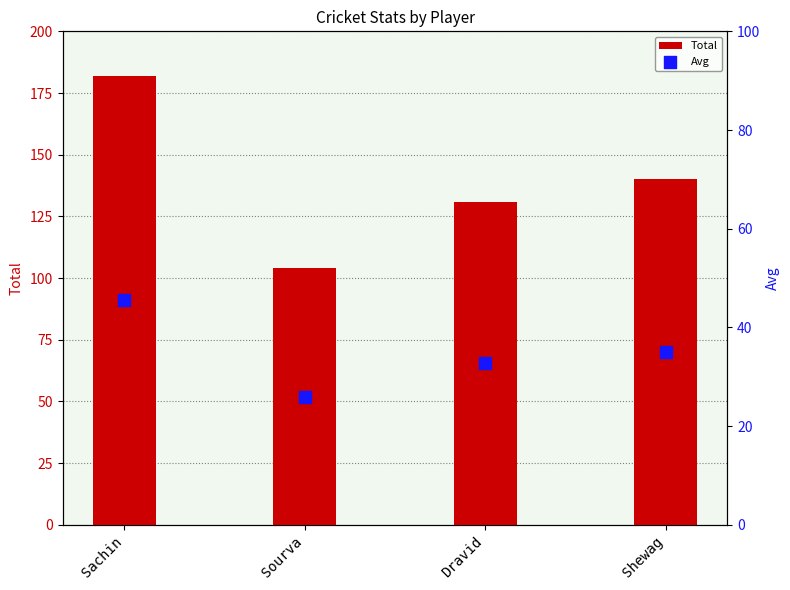

Which series contains the lowest Y value?

Avg